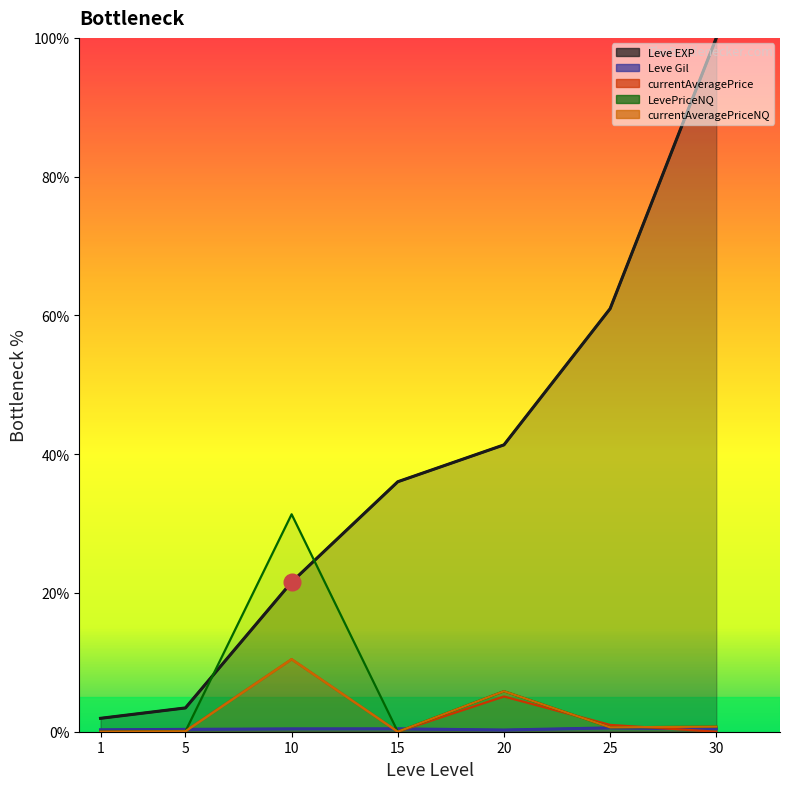

Which category has the highest value in the Leve Gil series?

25